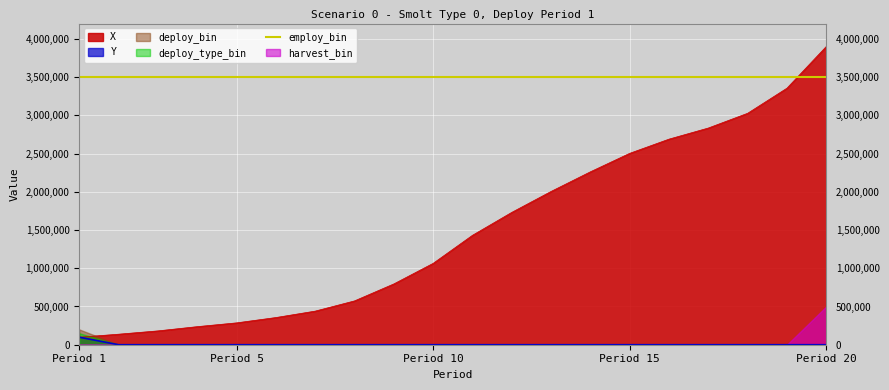

Rank the categories by harvest_bin value from lowest to highest.

1, 2, 3, 4, 5, 6, 7, 8, 9, 10, 11, 12, 13, 14, 15, 16, 17, 18, 19, 20